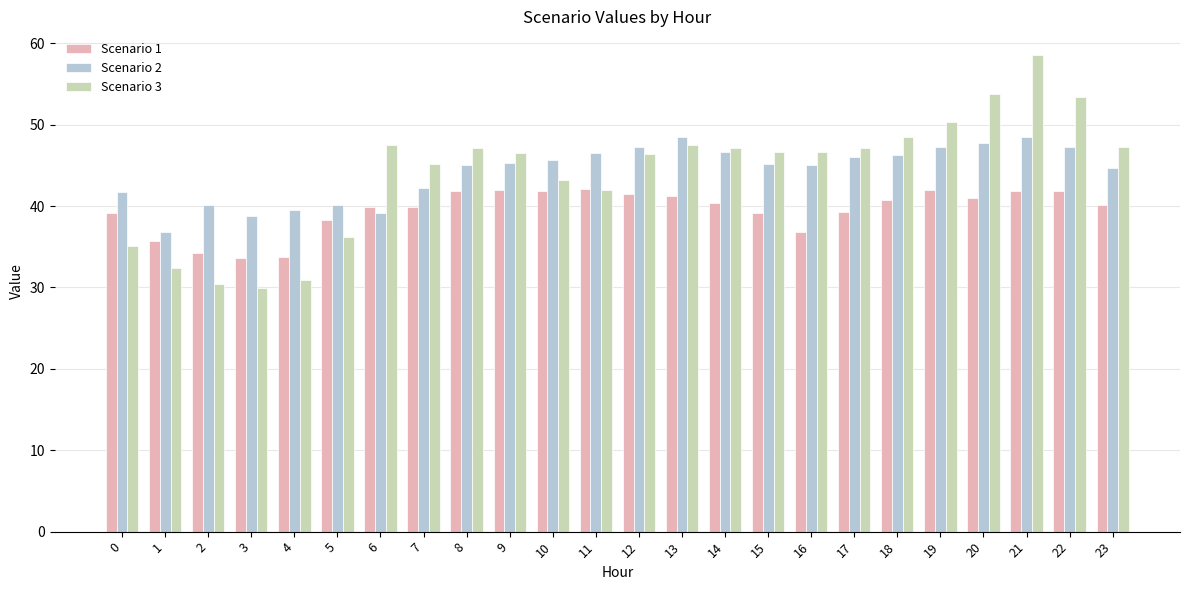

What is the average value of the Scenario 1 series?

39.5